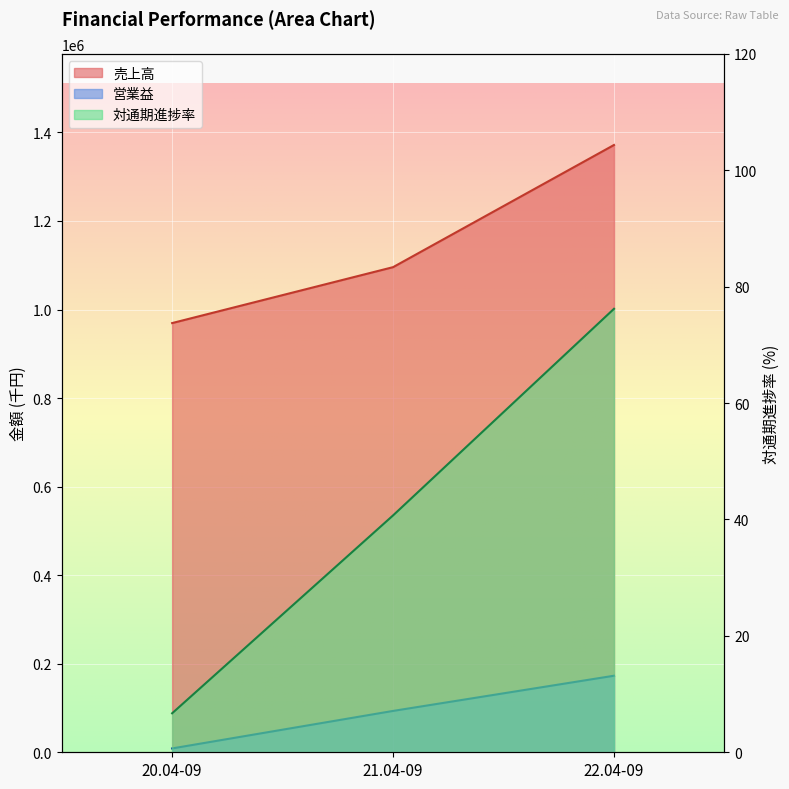

Count the 売上高 values in the range 969359 to 1371593.

3